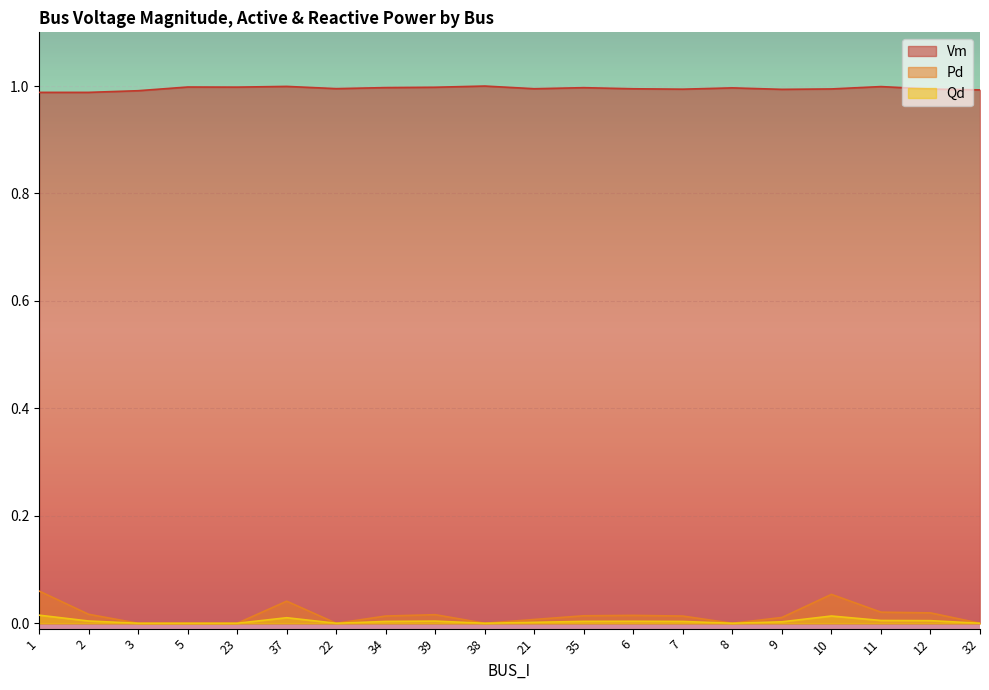

What is the spread (max minus min) of values at 23?

1.0